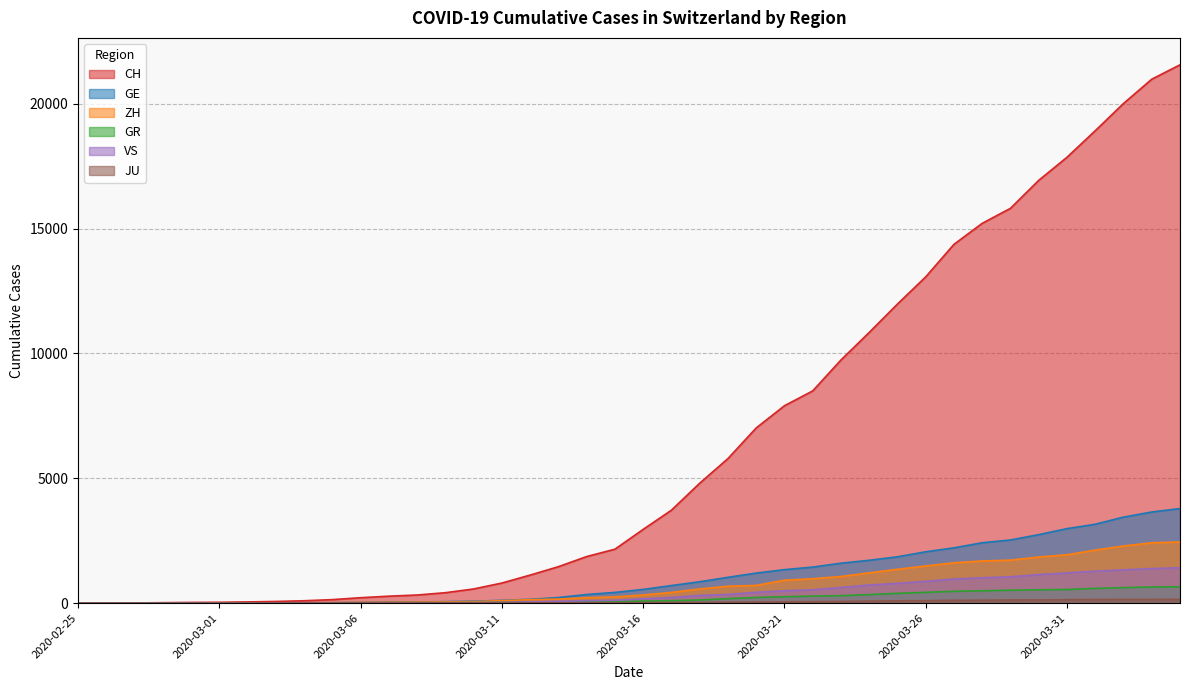

True or false: GR has more than 1 points higher than both neighbors.

False